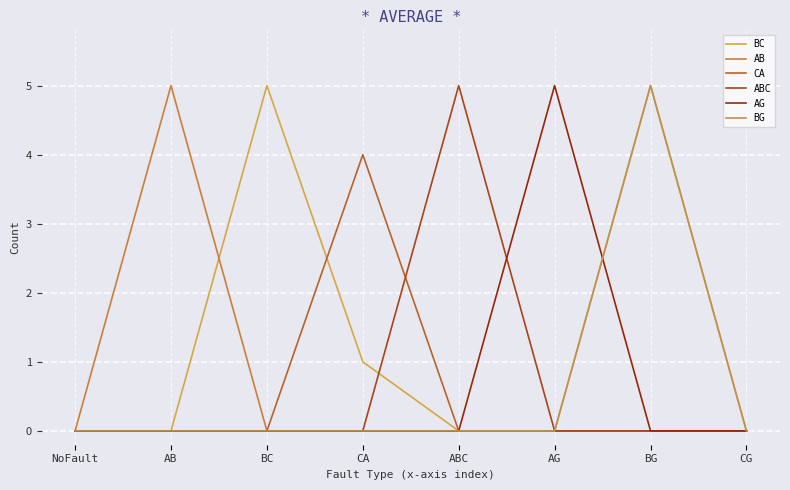

At which label does BG reach its minimum?

NoFault